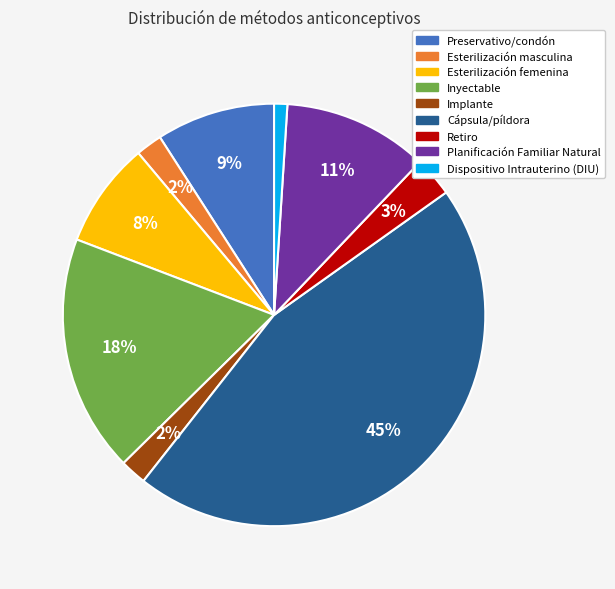

Which has a higher value, Esterilización femenina or Cápsula/píldora?

Cápsula/píldora